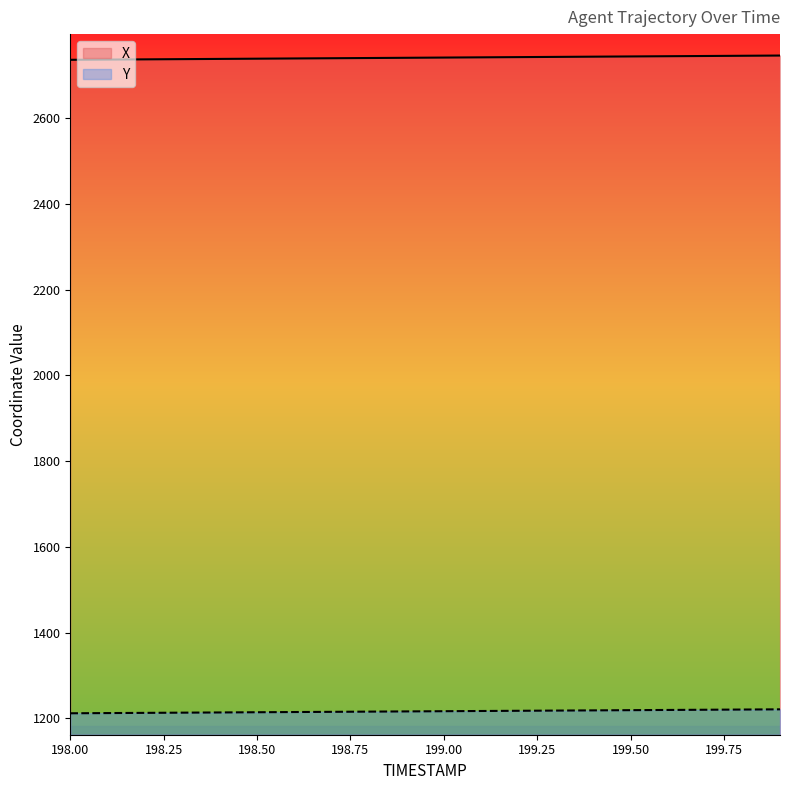

Is it true that Y equals 1214.9 at 198.6?

True